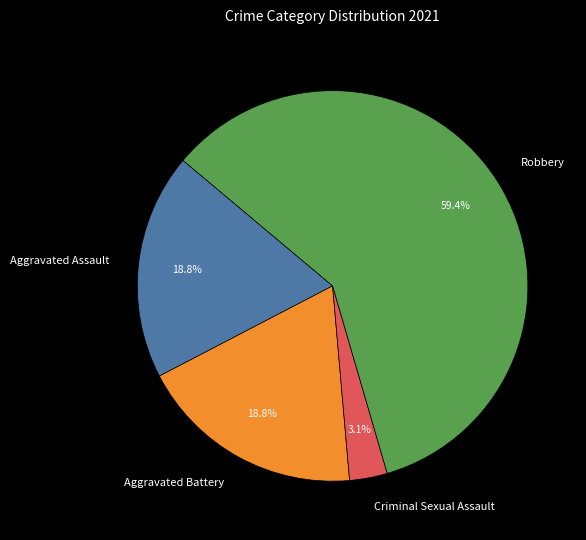

Which has a higher value, Aggravated Assault or Robbery?

Robbery